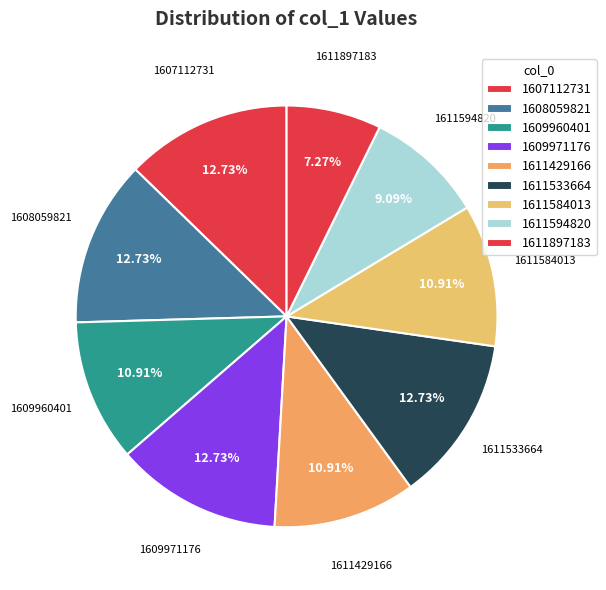

What is the smallest slice in the pie chart?

1611897183